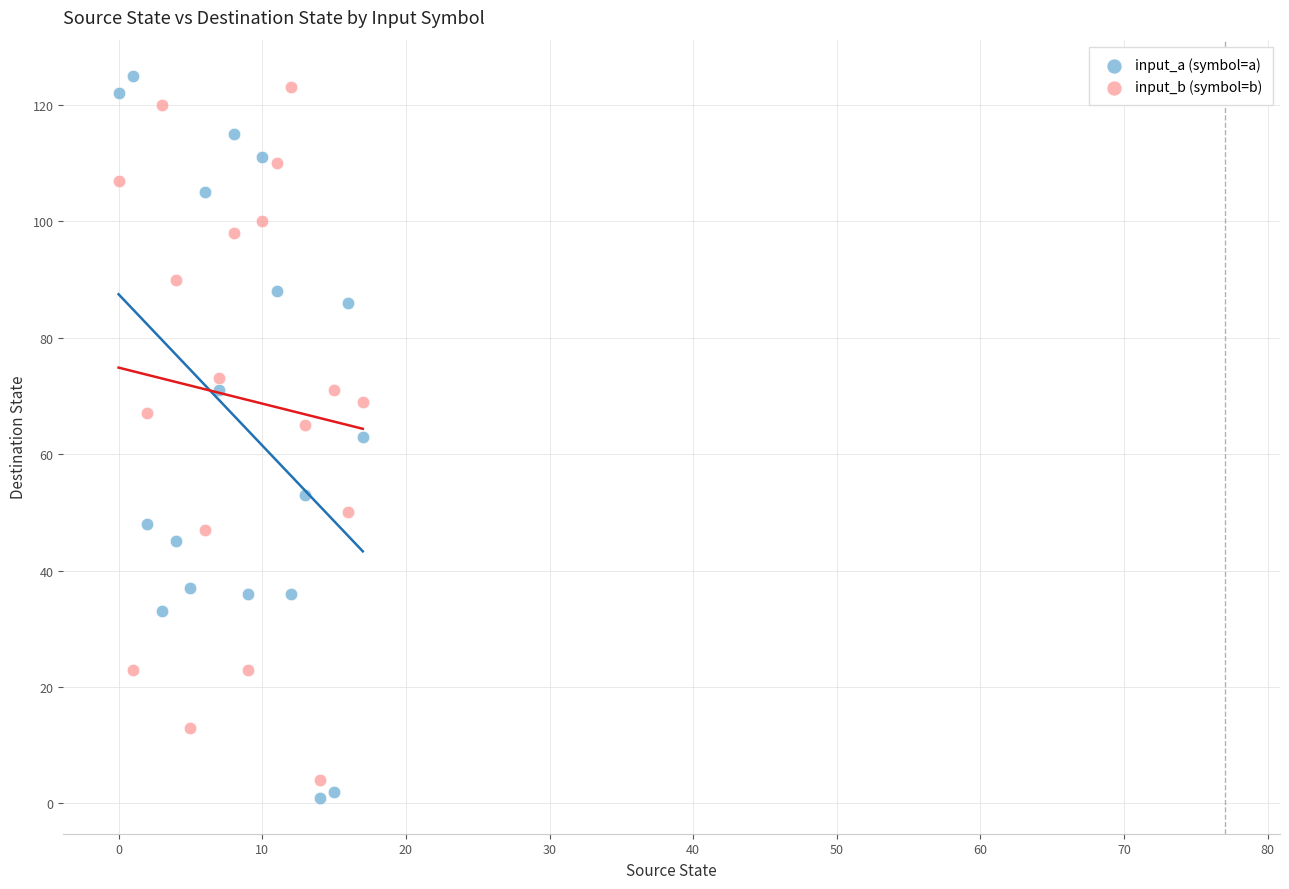

Which series contains the lowest Y value?

input_a (symbol=a)